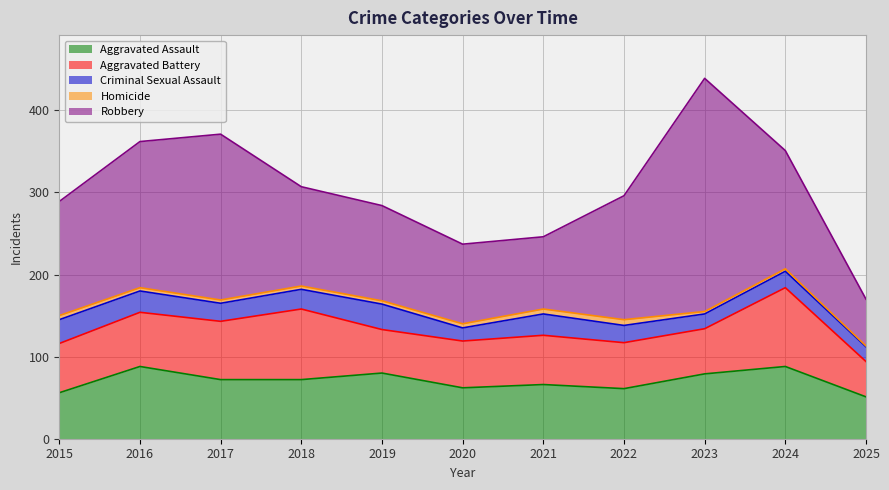

Reading right to left, list all the values displayed in this chart.

Aggravated Assault: 51	88	79	61	66	62	80	72	72	88	56
Aggravated Battery: 43	96	55	56	60	57	53	86	71	66	60
Criminal Sexual Assault: 18	20	18	21	26	16	31	24	22	26	29
Homicide: 1	3	3	7	6	5	4	4	4	4	5
Robbery: 57	144	284	151	88	97	116	121	202	178	139